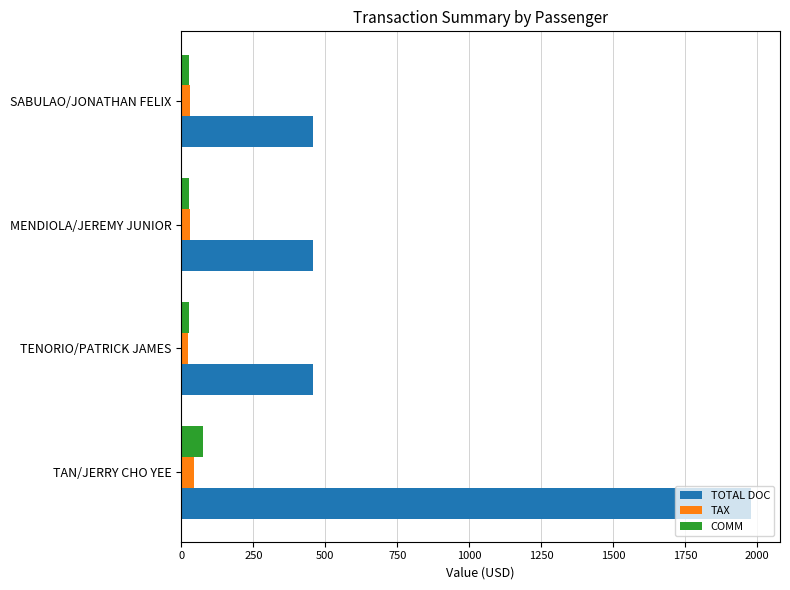

Which series has the widest spread of values?

TOTAL DOC